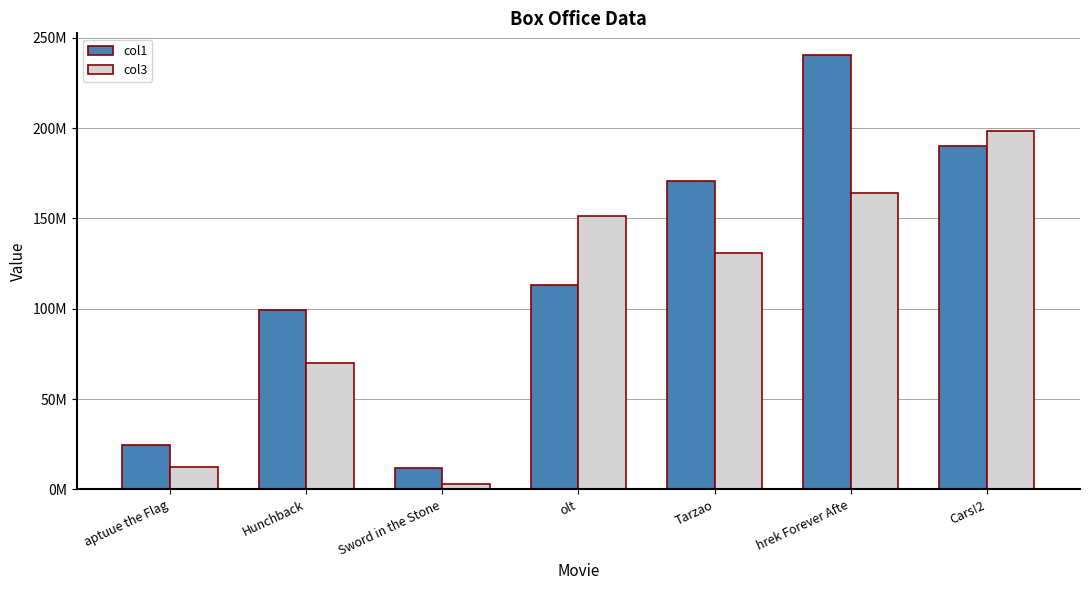

Reading left to right, extract all data points from this chart.

col1: 24646805.2	99337740.2	11976000.0	113255203.9	170749635.4	240407944.5	189920776.8
col3: 12587500.0	69930000.0	2970000.0	151200000.0	130910000.0	164175000.0	198400000.0